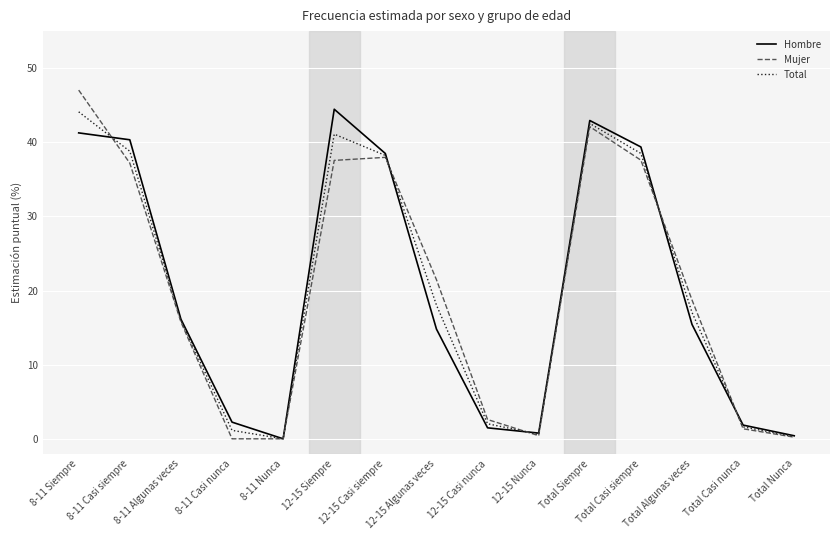

At which category does Hombre reach its first local valley?

8-11 Nunca